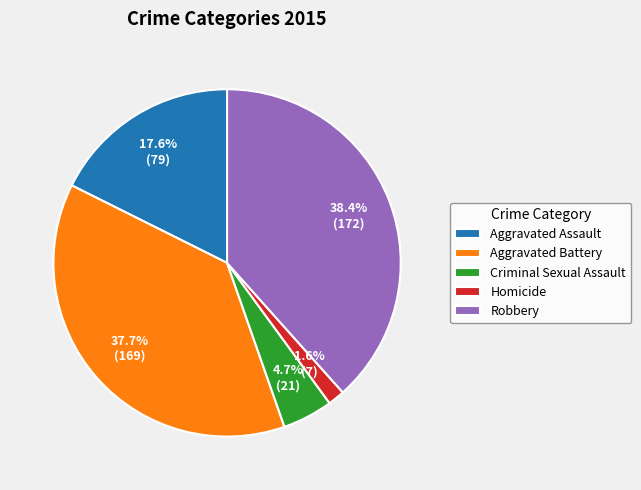

How much of the chart is everything except Aggravated Assault?

82.4%